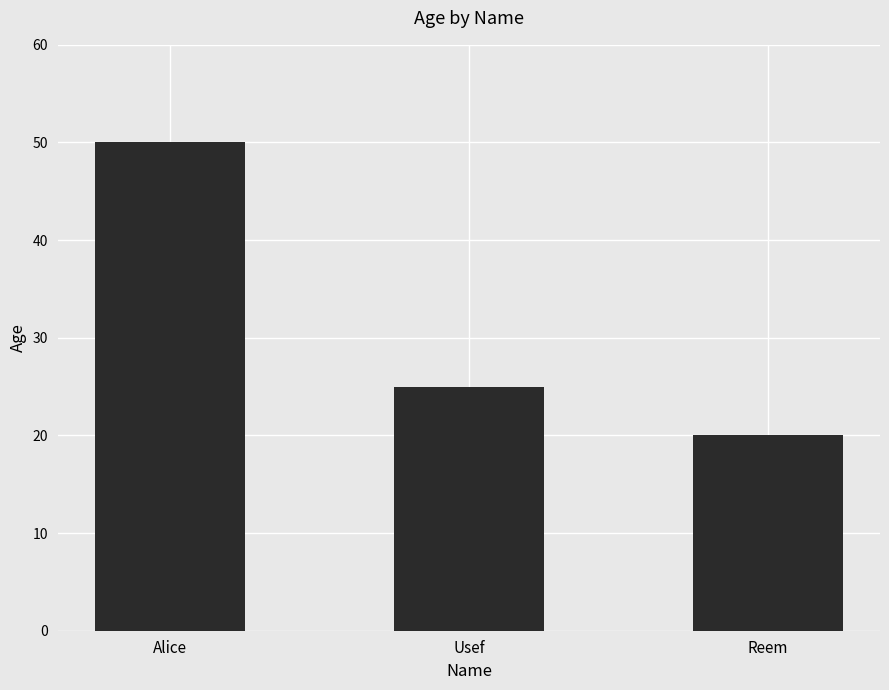

At which label is the value closest to 35?

Usef